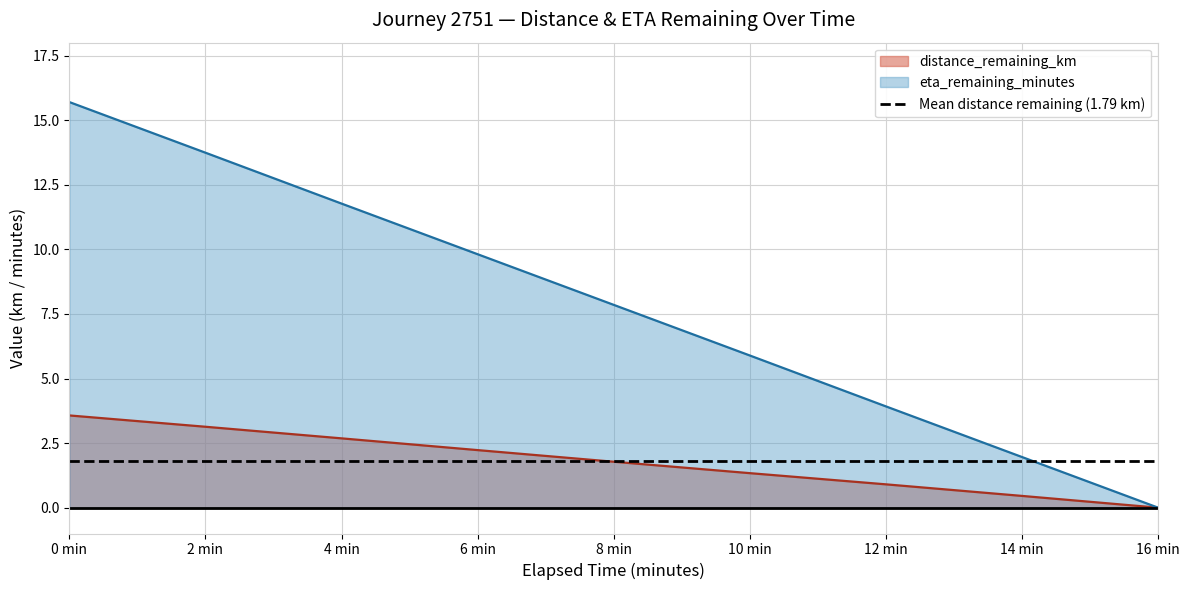

Count the number of data series in this chart.

2